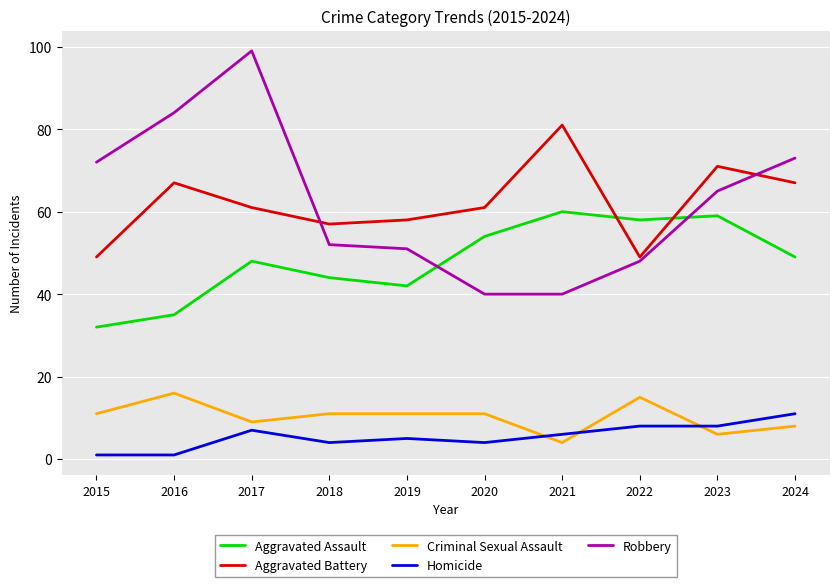

Between which two adjacent categories do Aggravated Assault and Robbery first intersect?

2019 and 2020